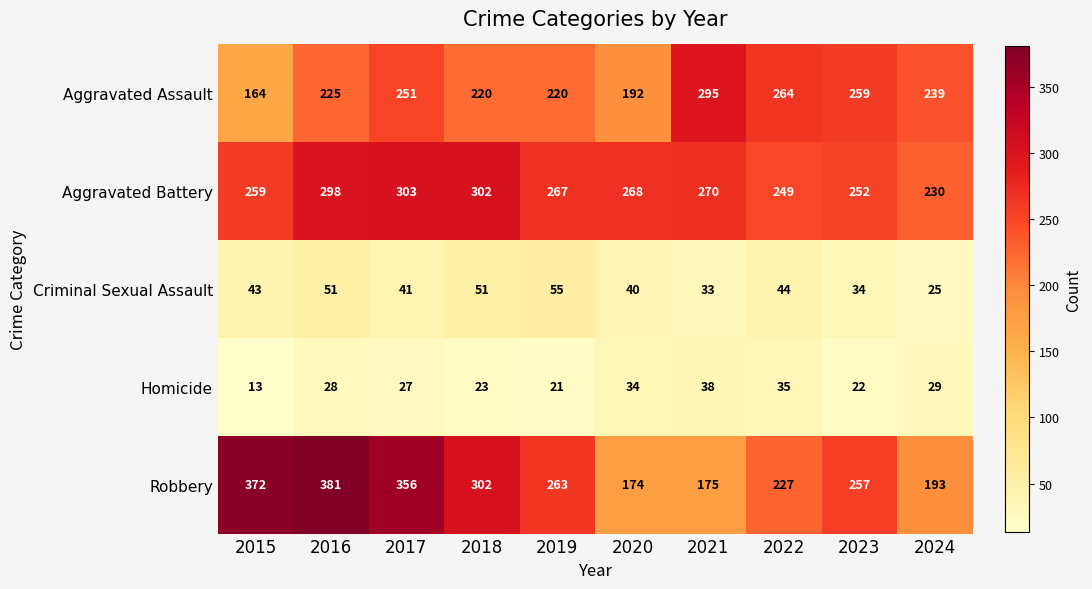

At which category is the sum across all series the highest?

2016